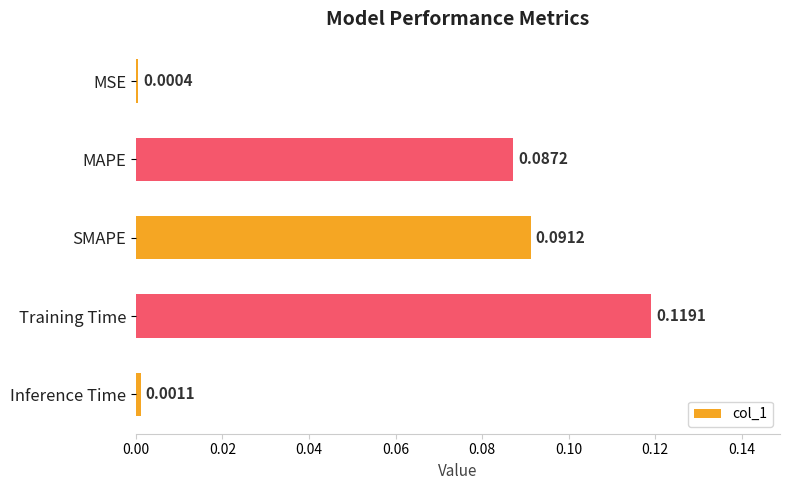

Which label corresponds to the largest value in the chart?

Training Time